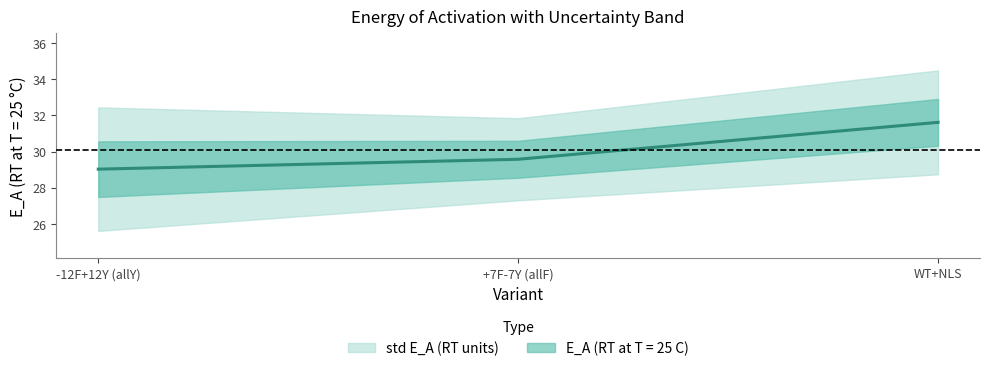

Reading left to right, list all the values displayed in this chart.

29.0	29.6	31.6